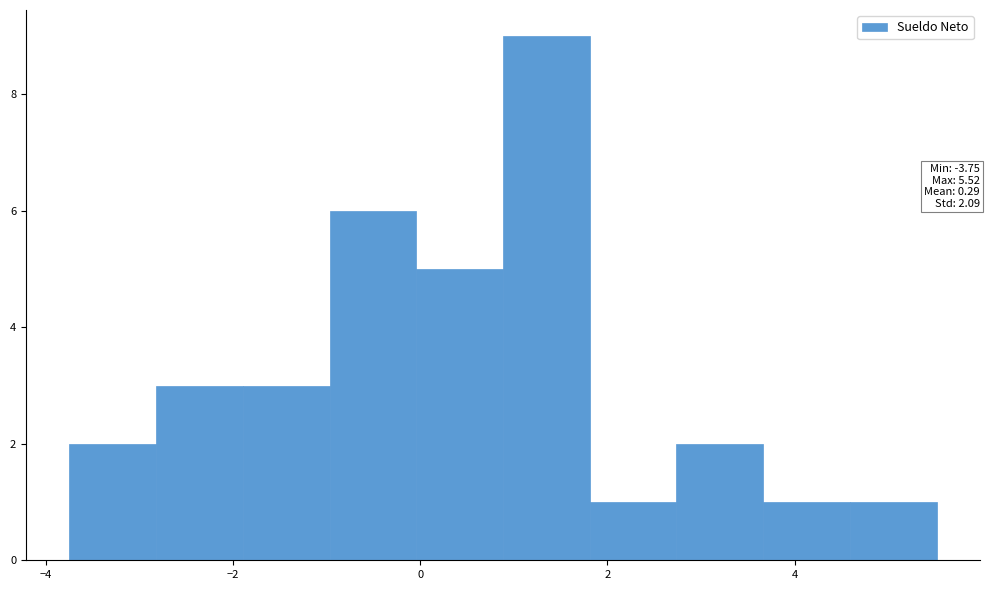

Over which range of the x-axis is the bar tallest?

0.8 to 1.8